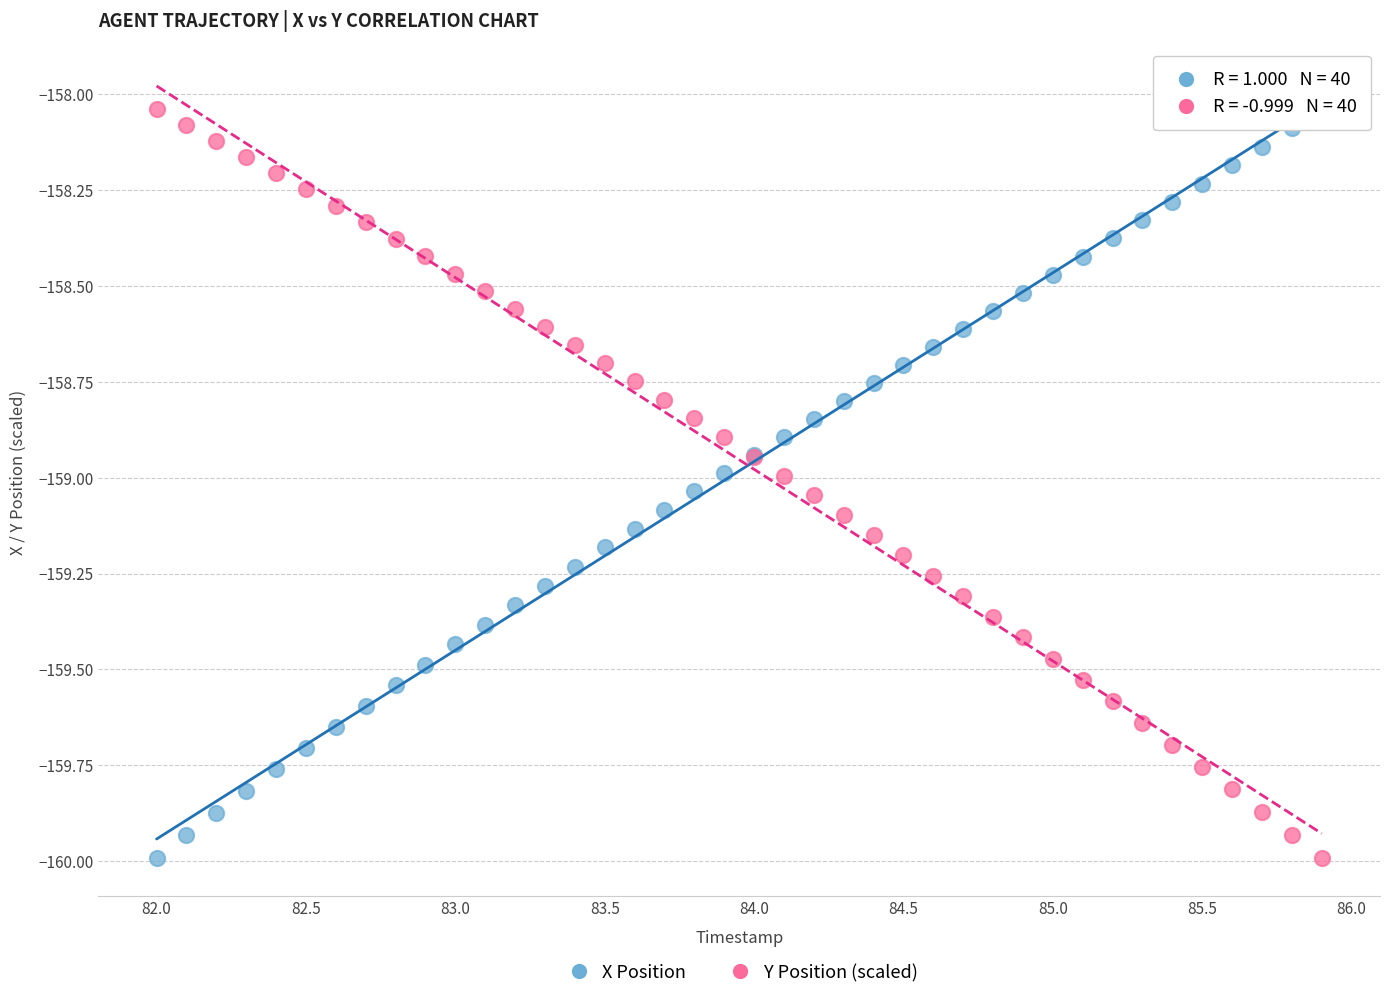

What is the X range (max minus min) for the scatter plot?

3.9